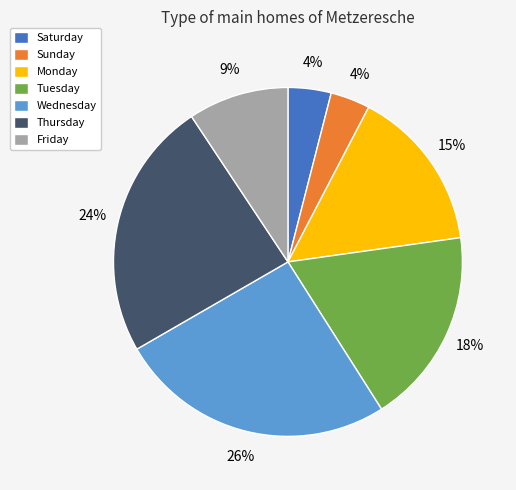

True or false: Thursday accounts for 31% of the total.

False